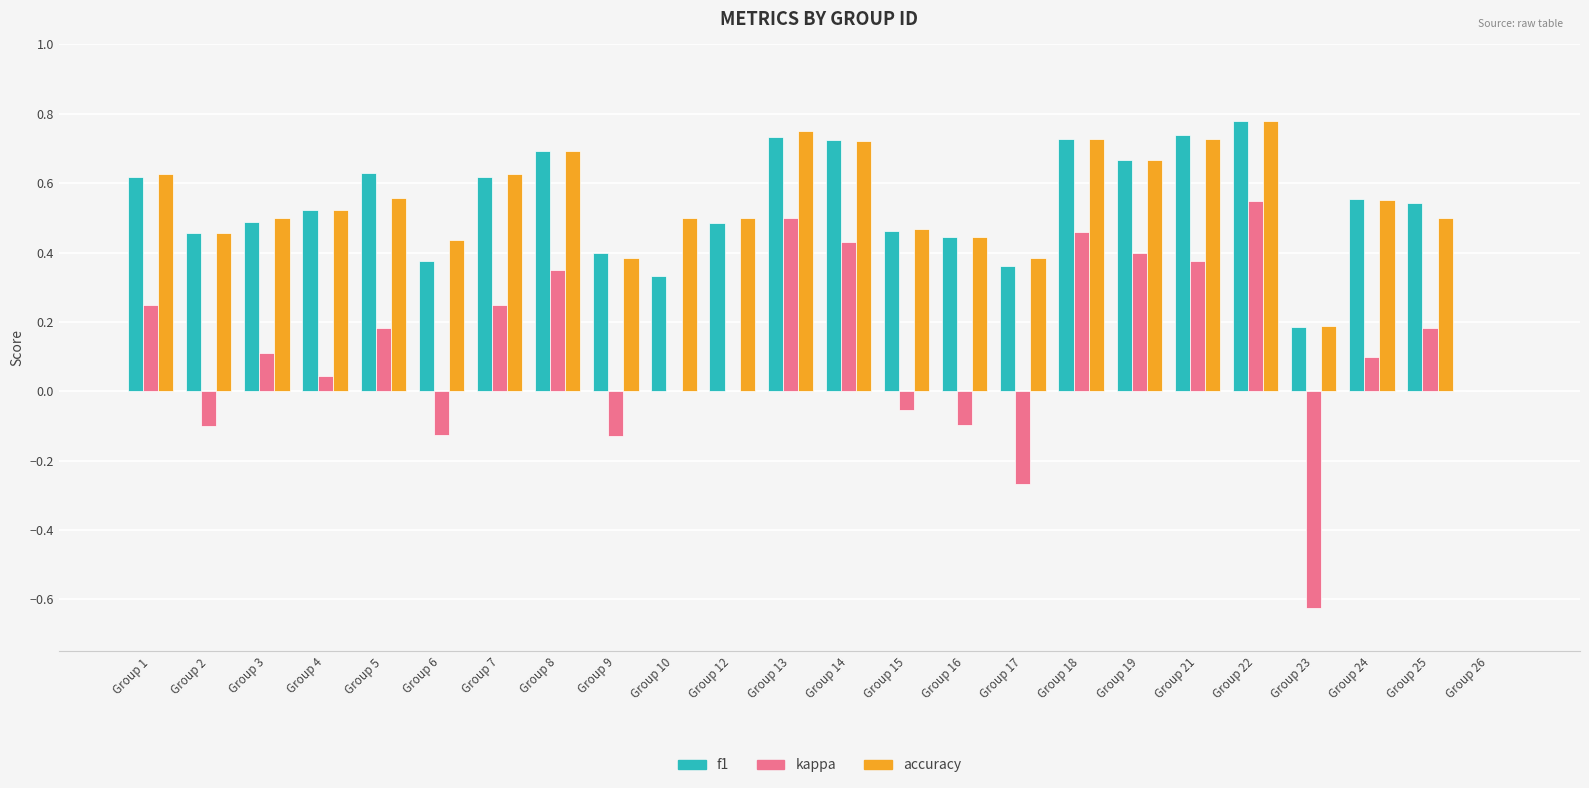

At which label does accuracy reach its peak?

Group 22